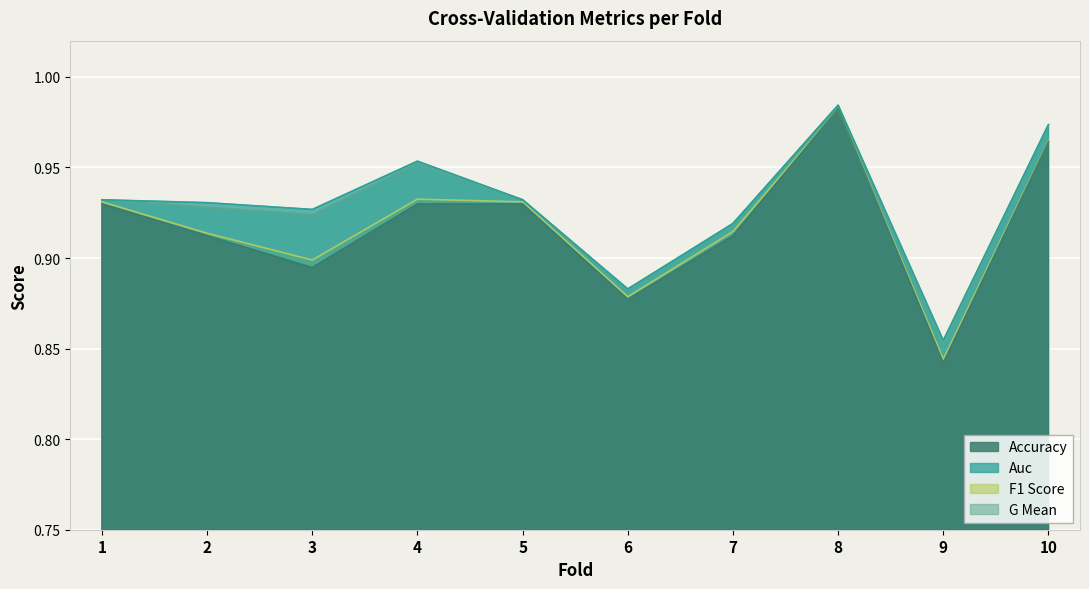

Rank the series at 5 from lowest to highest value.

accuracy, f1_score, g_mean, auc